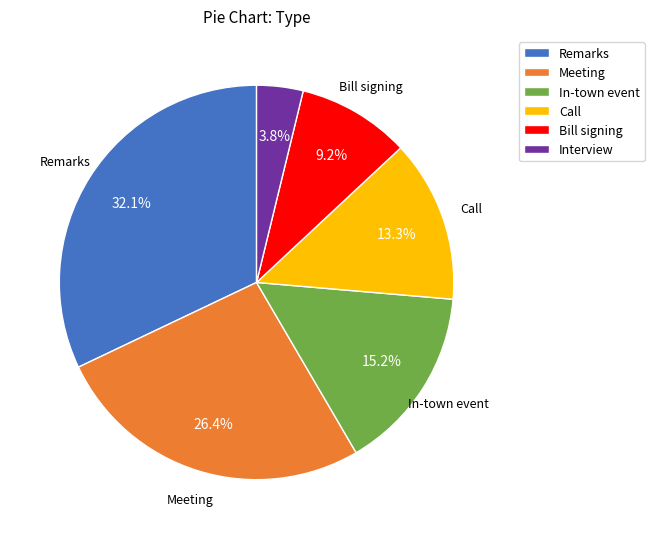

True or false: Meeting accounts for 26% of the total.

True